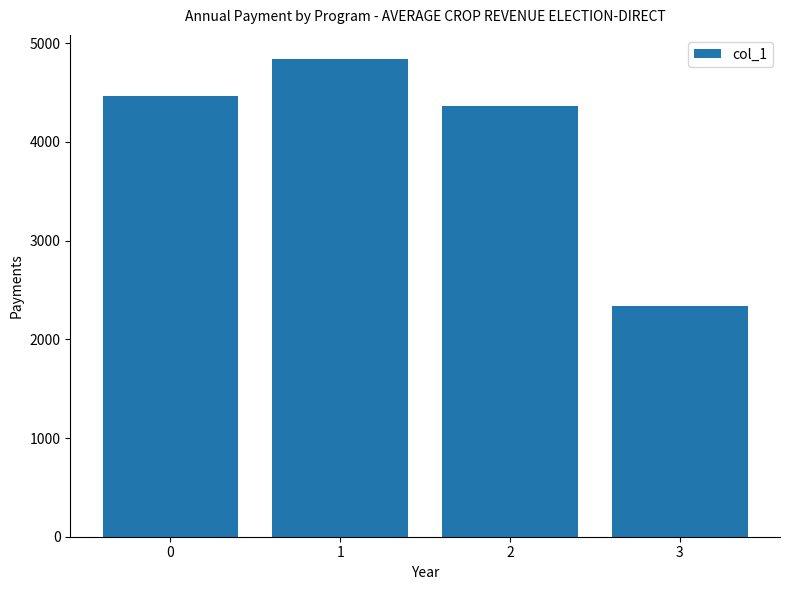

What is the sum of the values at 0 and 3?

6807